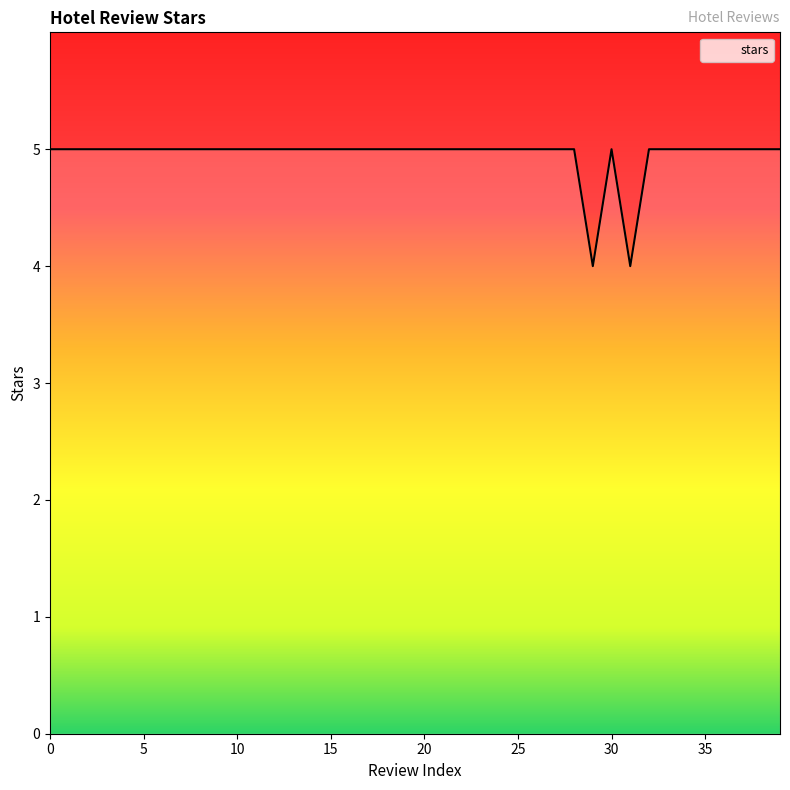

How many lines are shown in the chart?

1